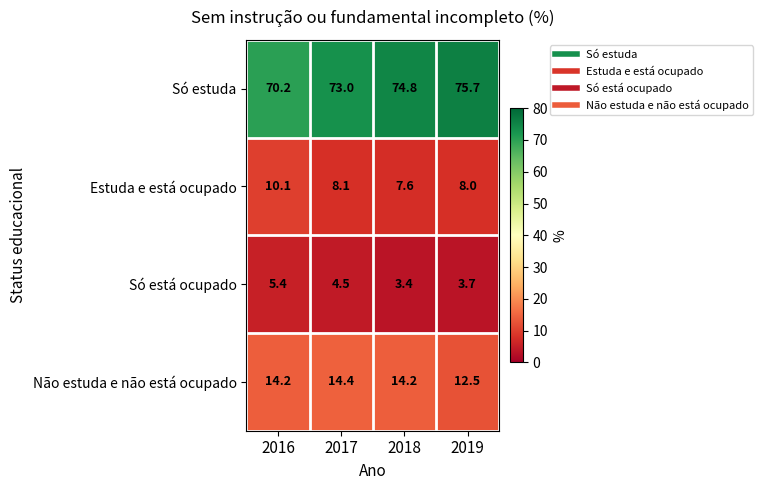

What is the difference between the highest and lowest values at 2018?

71.4